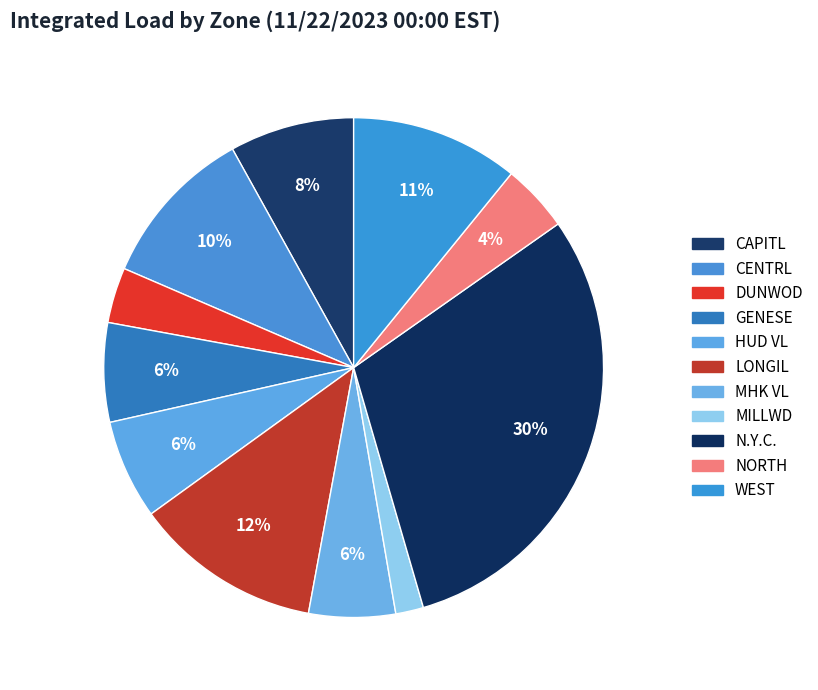

To the nearest percent, what is the difference between the largest and smallest slice percentages?

28%